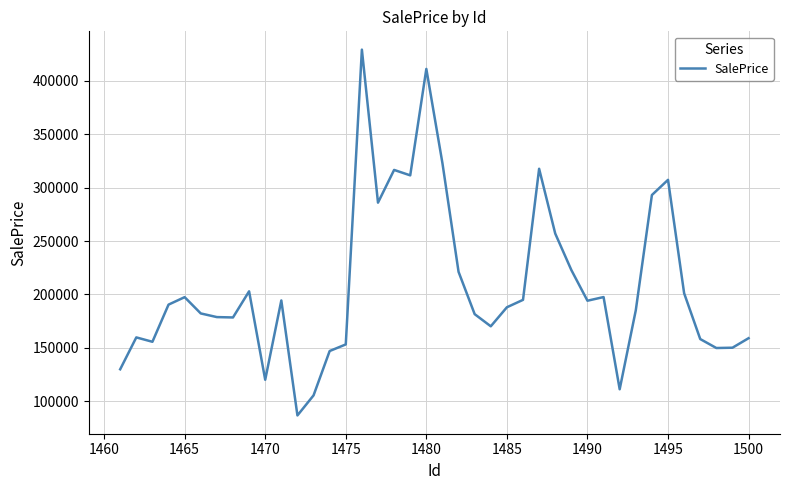

What is the difference between the maximum and minimum values?

342300.3